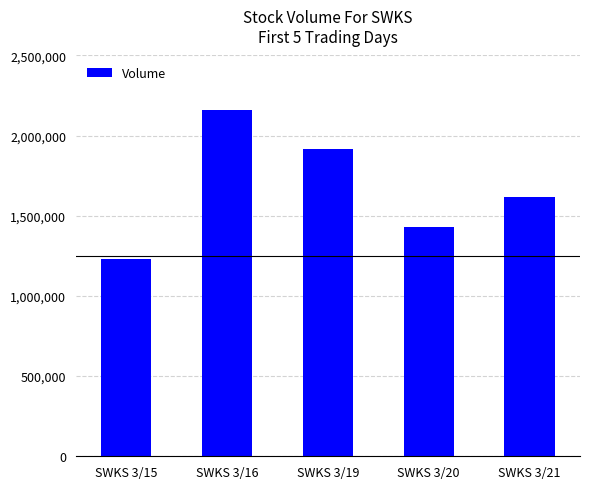

At which label is the value closest to 1694626?

SWKS 3/21